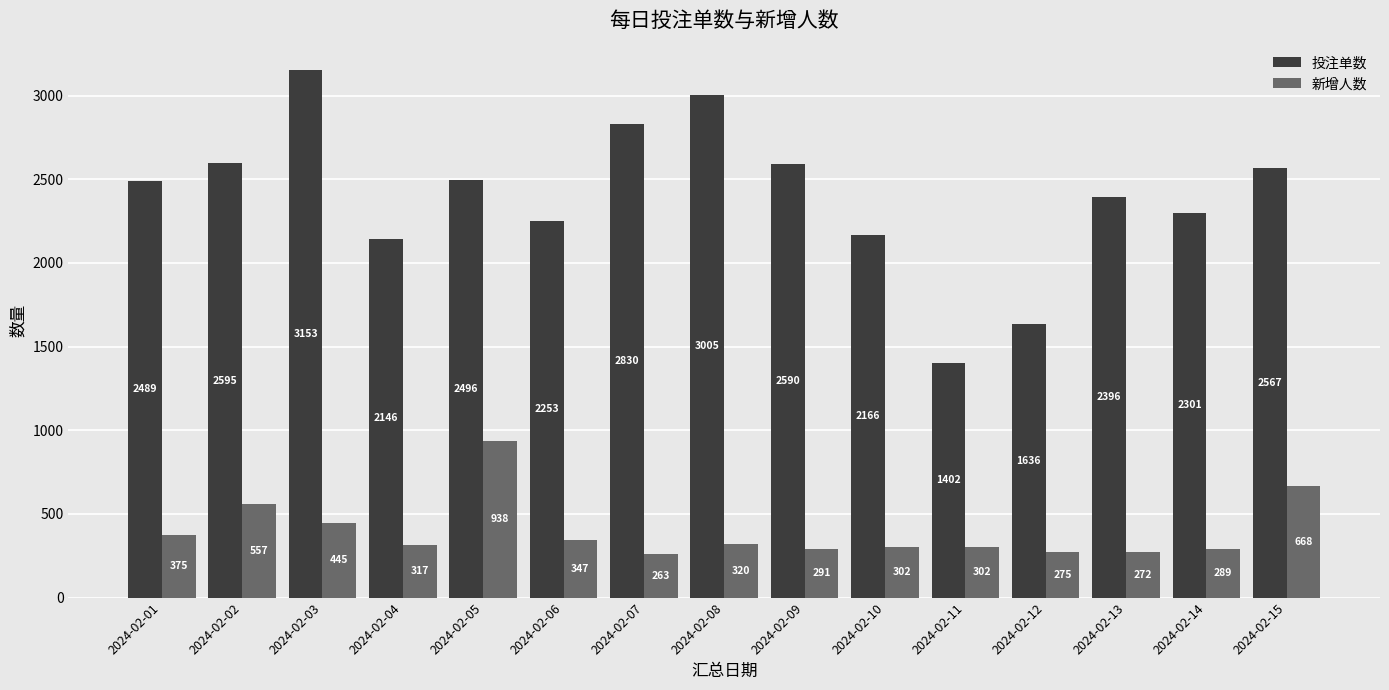

What is the average value of the 投注单数 series?

2402